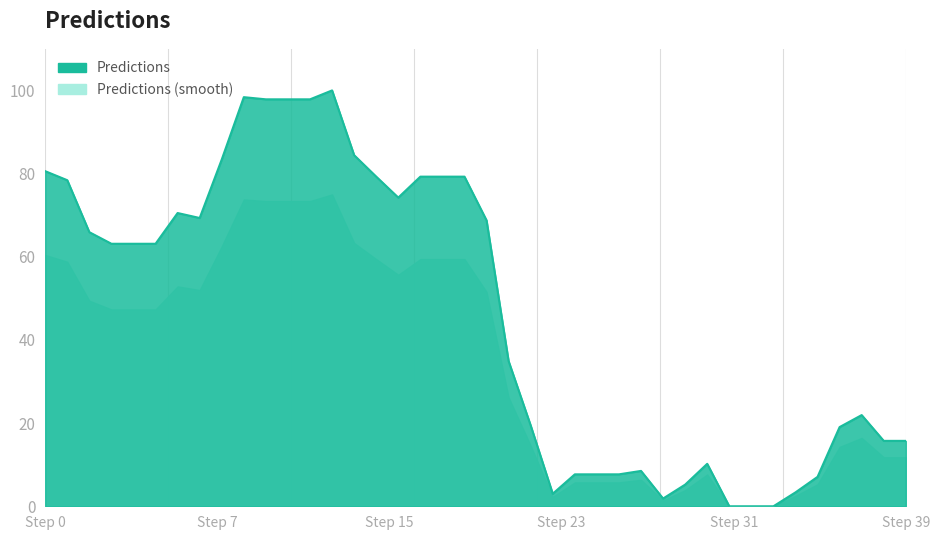

Which category has the lowest value across all series?

31